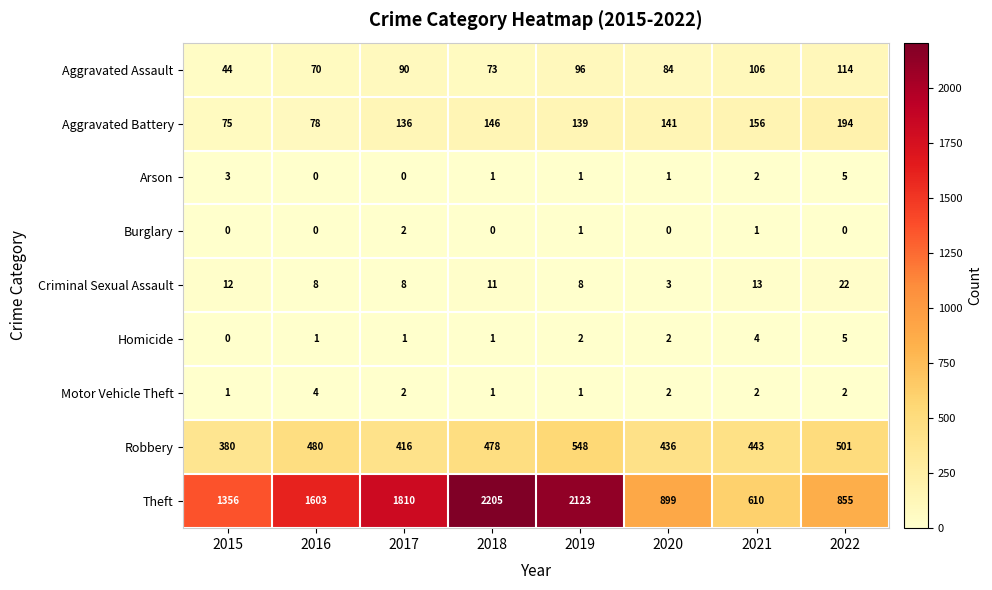

Which category has the lowest value in the Aggravated Assault series?

2015